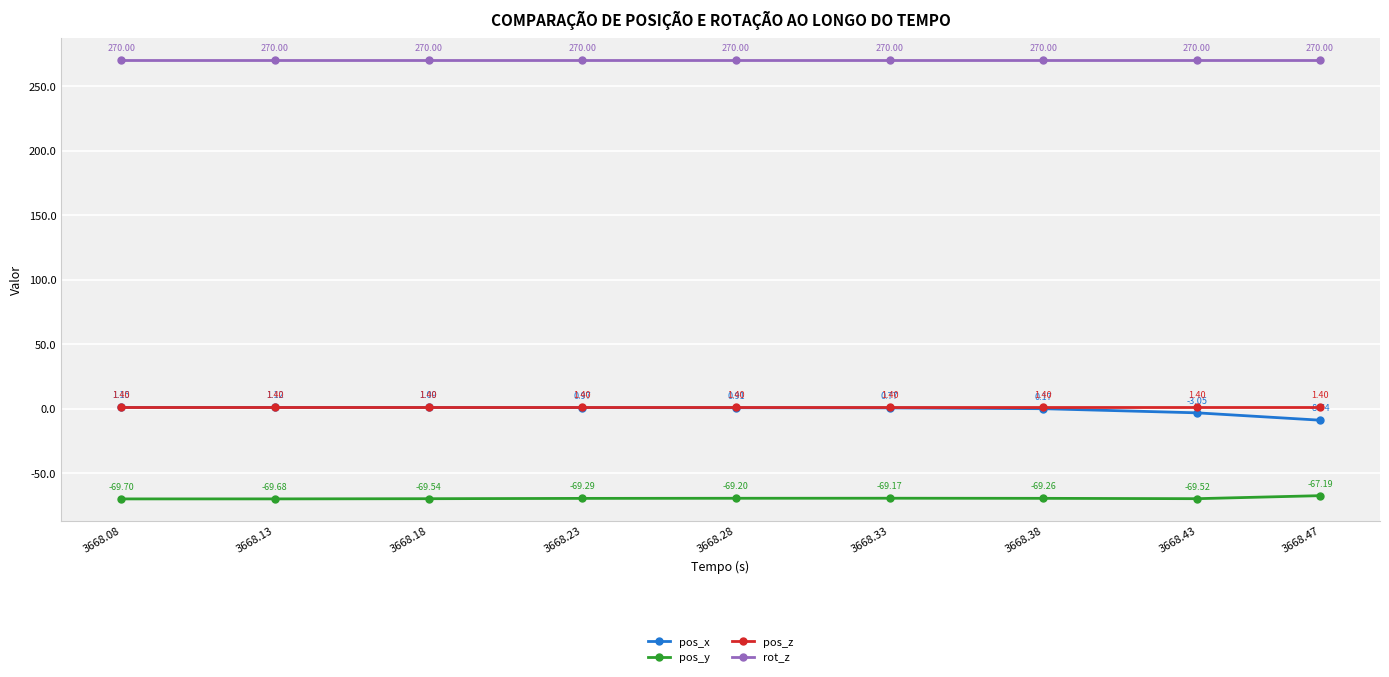

Is this an area chart (filled region under the line)?

No